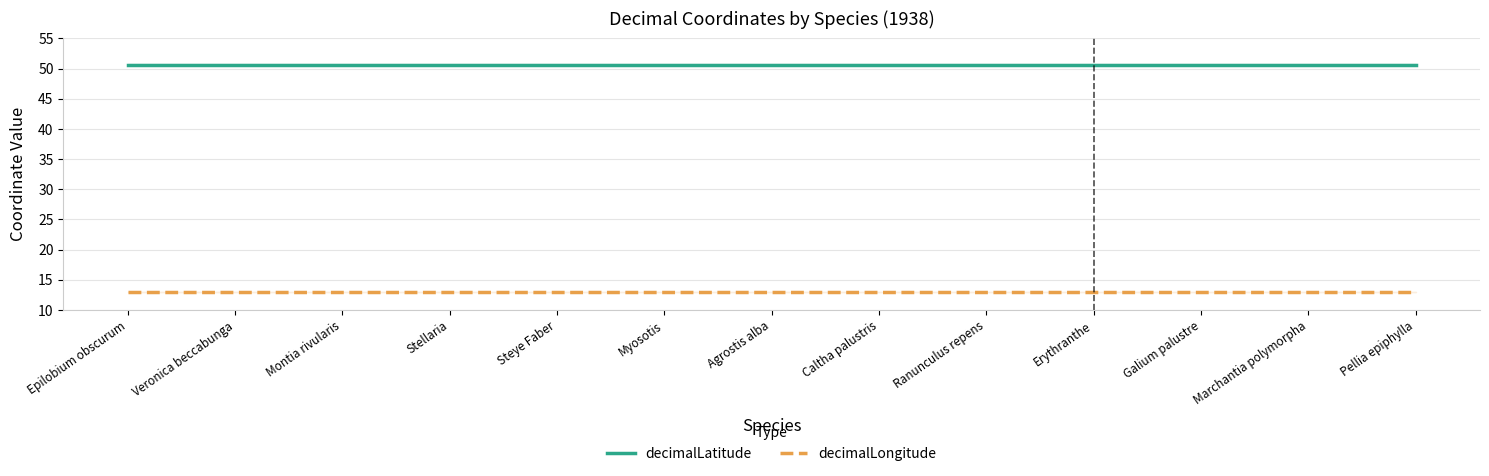

Does the chart have visible grid lines?

Yes